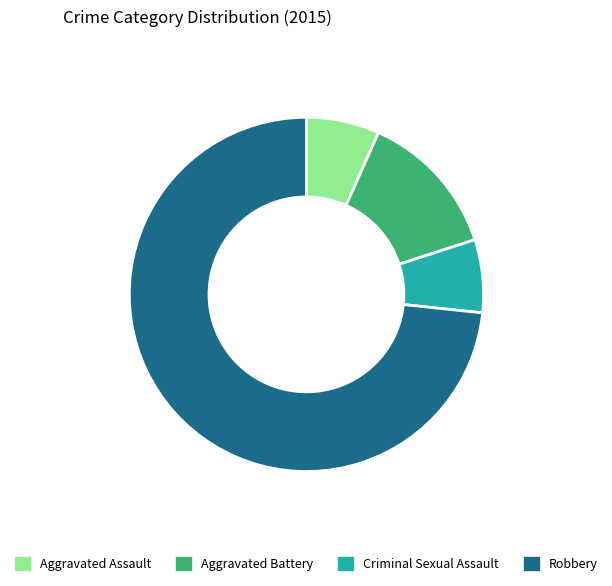

Which has a higher value, Aggravated Assault or Robbery?

Robbery